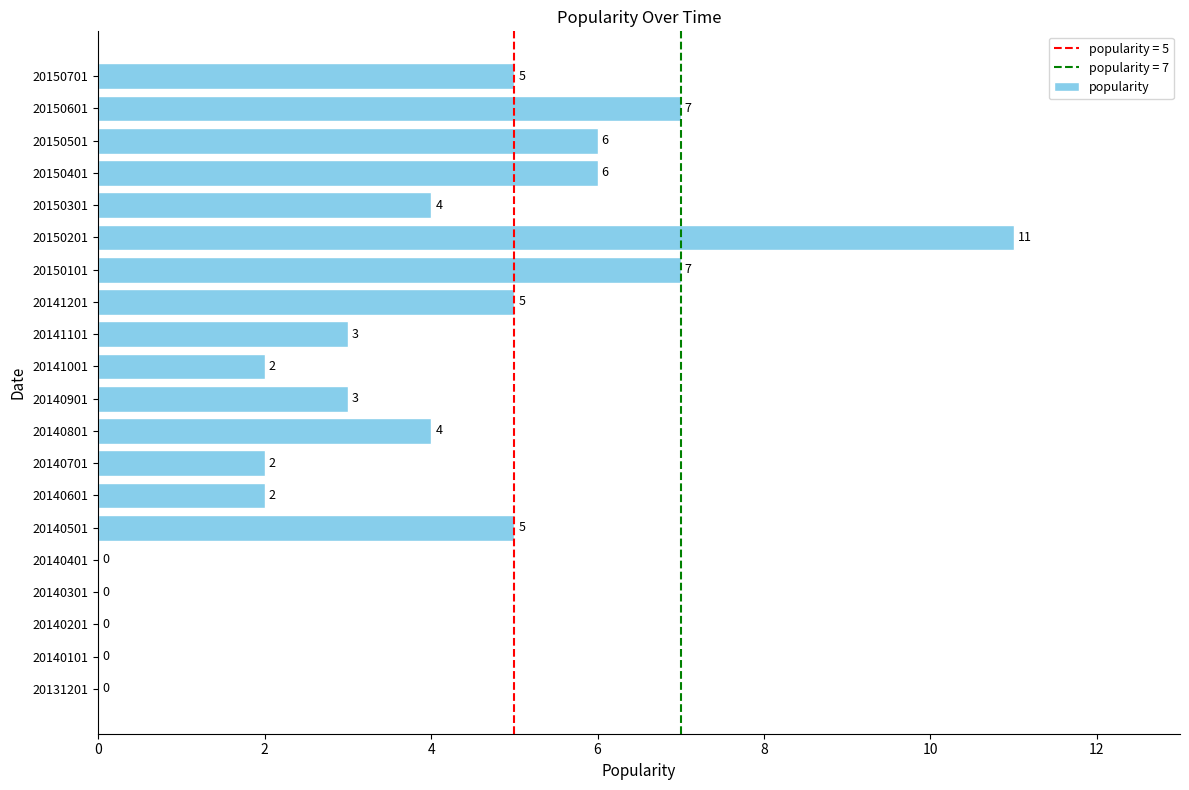

Between 20150601 and 20150701, which is larger?

20150601